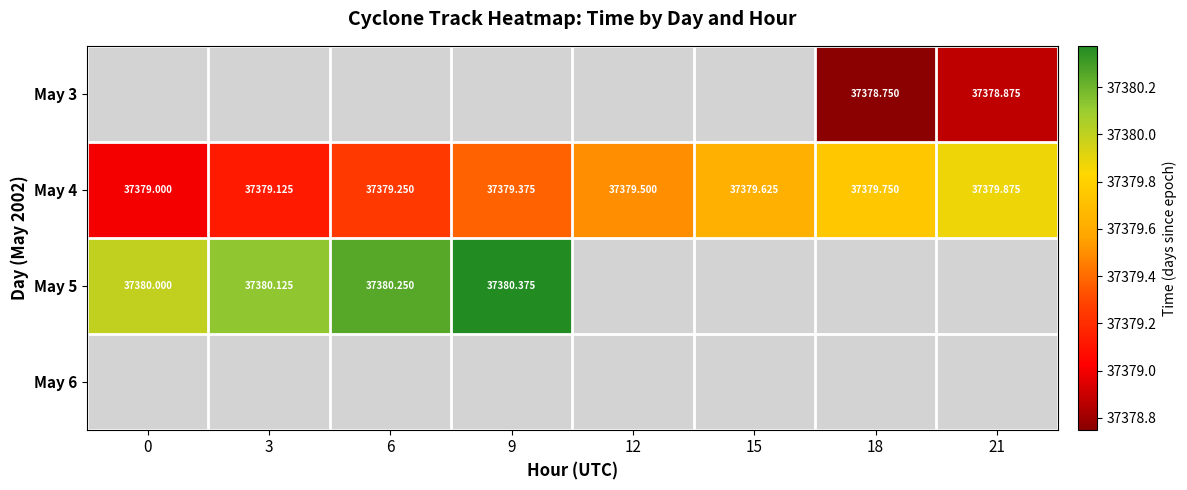

What is the smallest value displayed?

37378.8